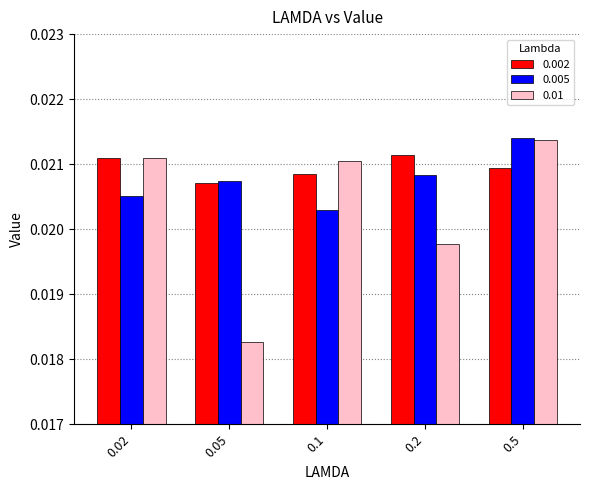

At which label is 0.01 closest to 0?

0.05